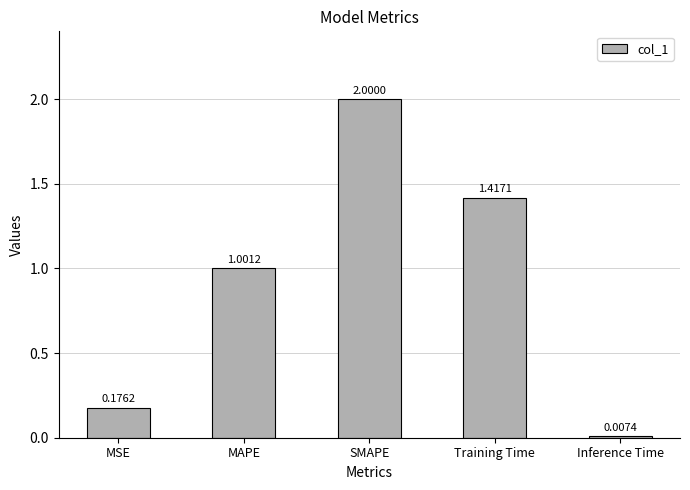

Rank the categories by value from highest to lowest.

SMAPE, Training Time, MAPE, MSE, Inference Time